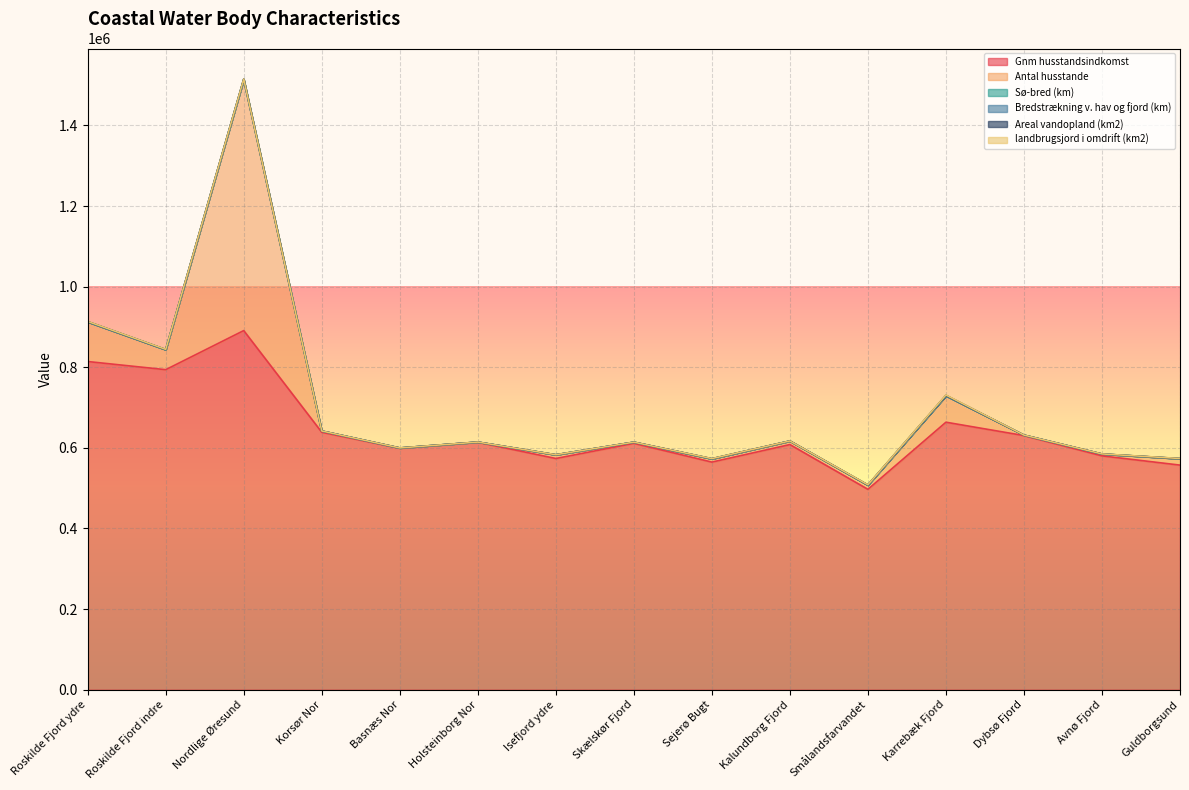

What is the minimum value for Bredstrækning v. hav og fjord (km)?

12.2